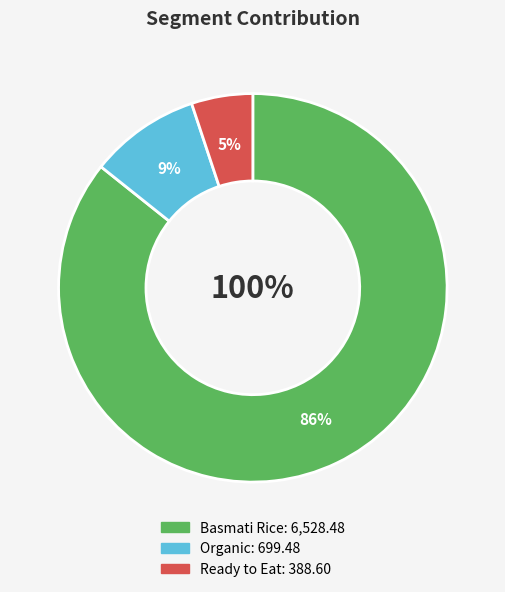

Which slice is the largest?

Basmati Rice